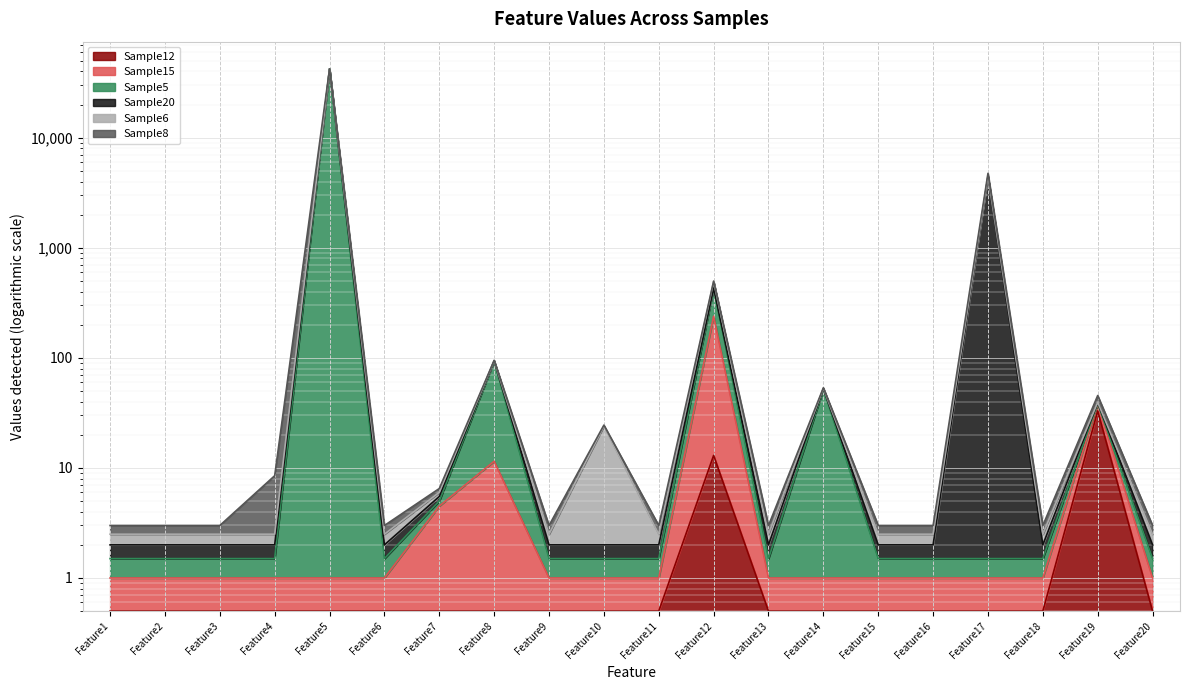

The value of Sample5 at Feature18 is 1.5. True or false?

True